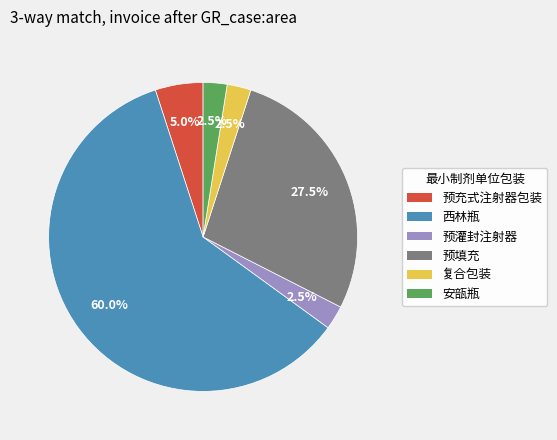

Does any single category account for the majority?

Yes